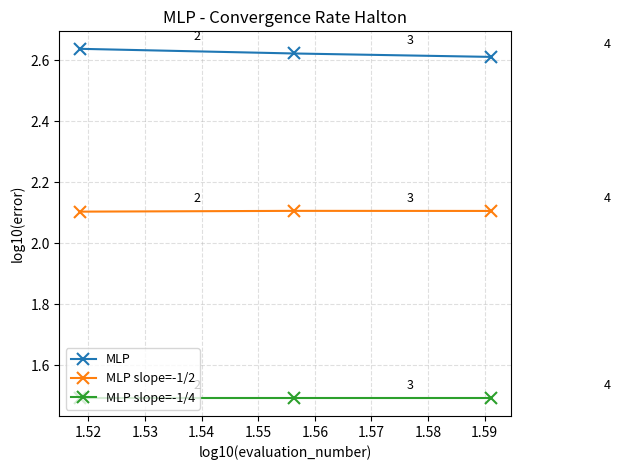

How many MLP slope=-1/2 values are between 2 and 3?

3